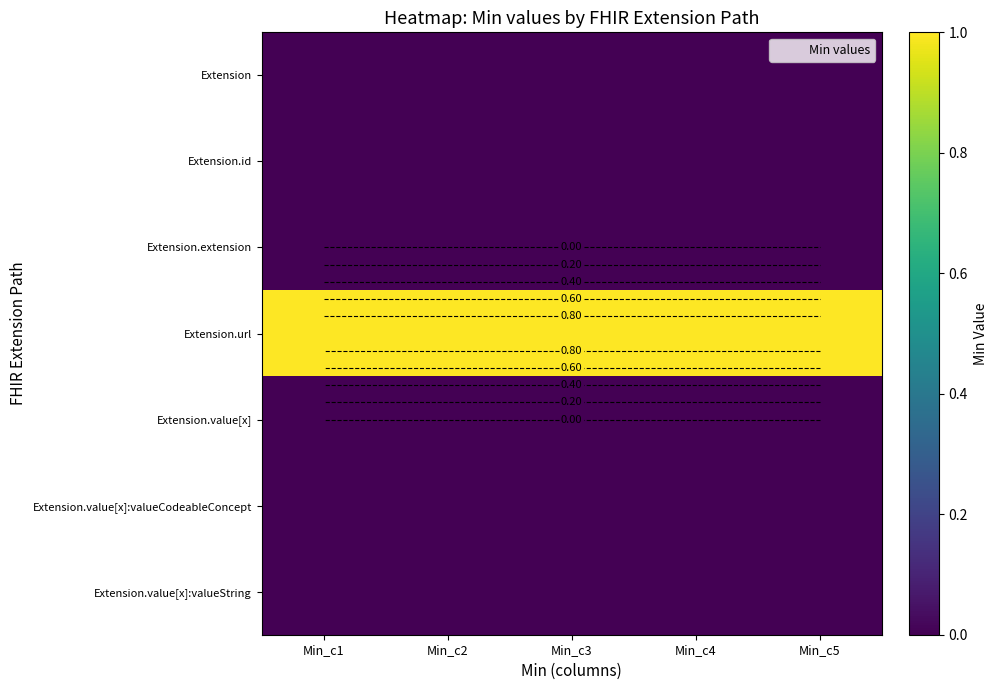

List the labels in order of Extension.value[x]:valueString value, largest first.

Min_c1, Min_c2, Min_c3, Min_c4, Min_c5